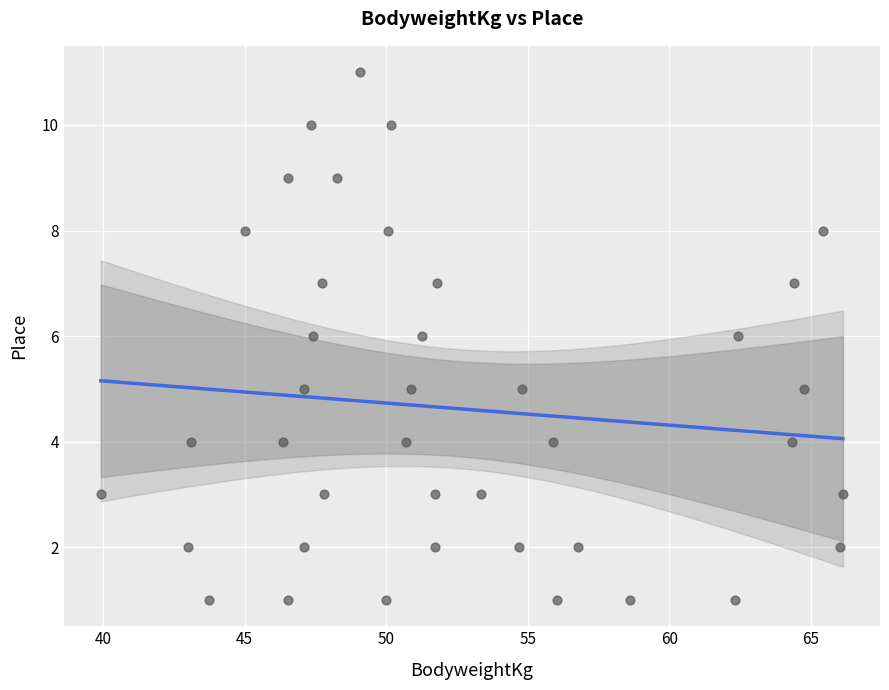

What is the range of Y values (max minus min)?

10